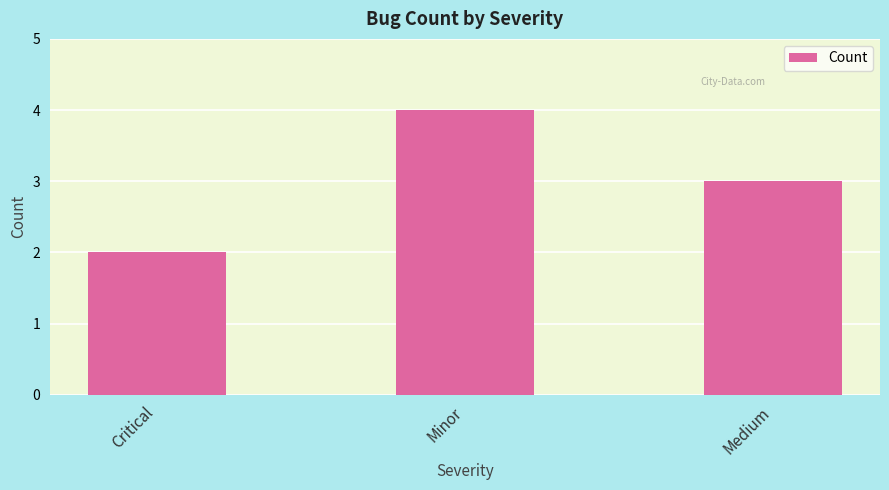

True or false: the data shows 0 at Critical.

False